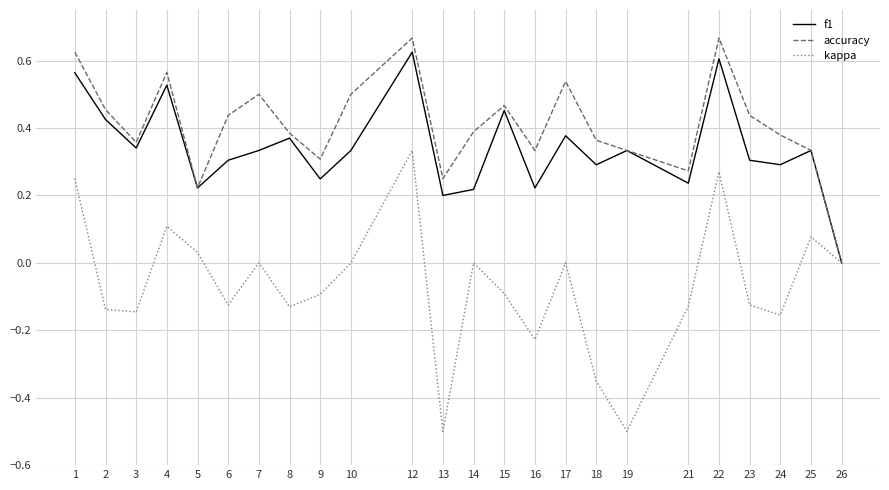

At 6, list the series in order from smallest to largest.

kappa, f1, accuracy